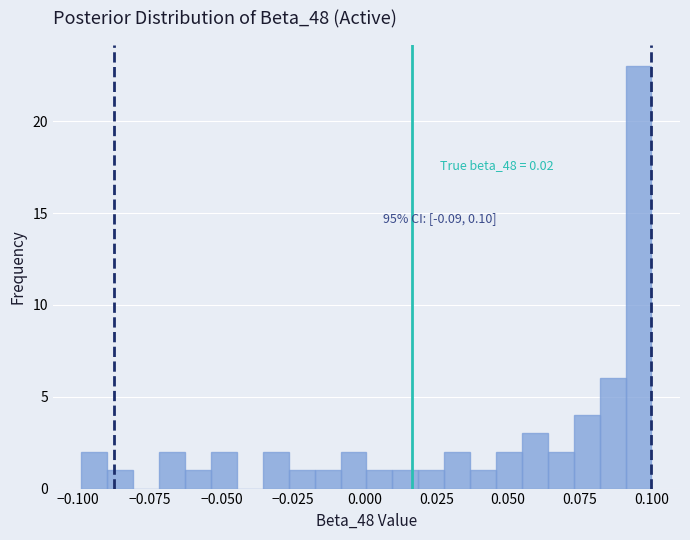

Around what value on the x-axis is the tallest bar? Give the approximate position of its centre, as read against the axis.

0.095